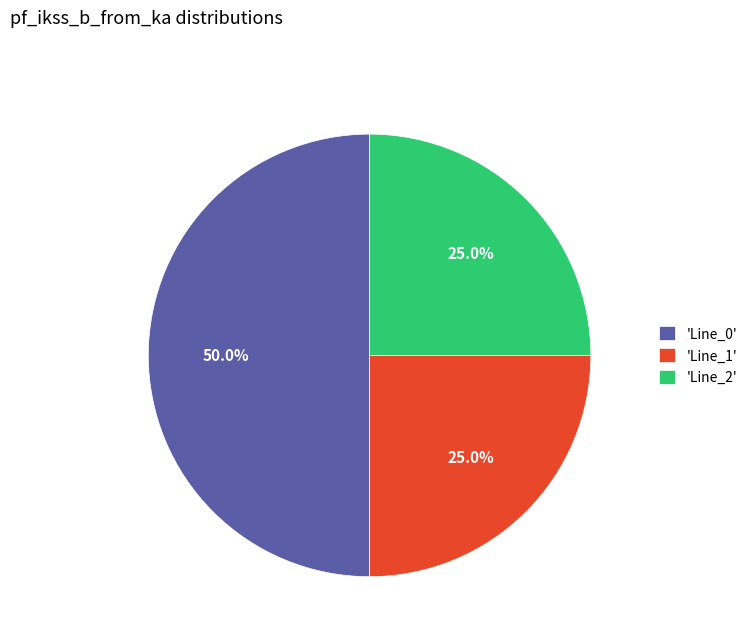

How many segments does this pie chart have?

3